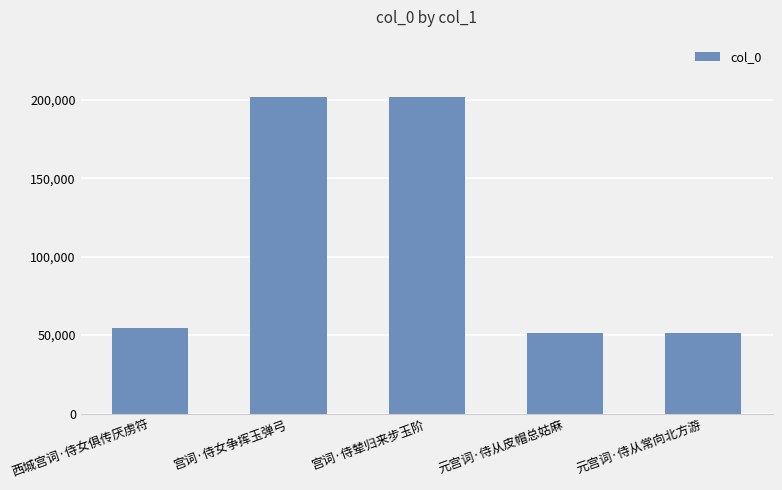

The value at 宫词·侍辇归来步玉阶 is 90581. True or false?

False